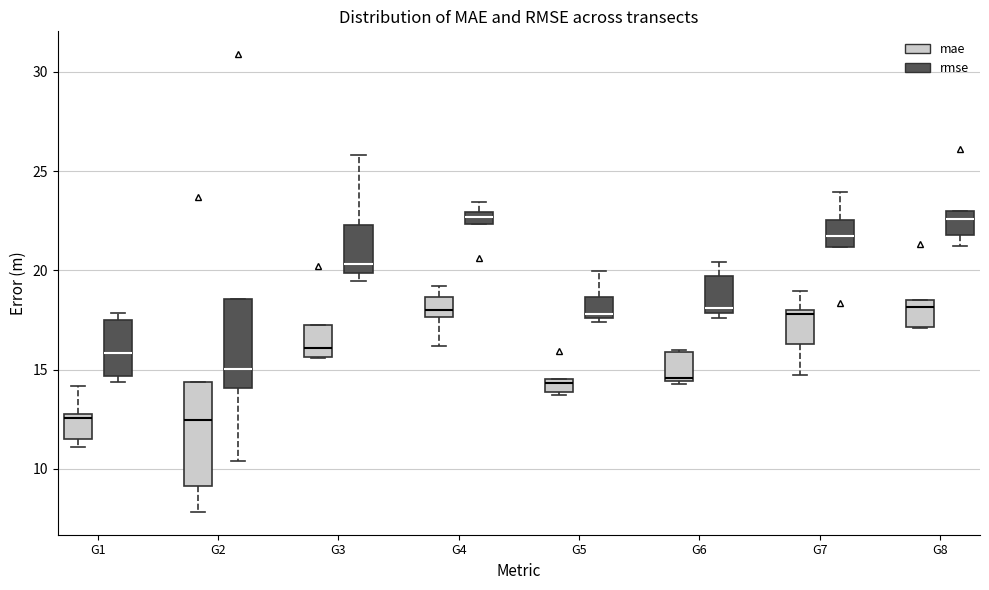

Which box is the tallest, from its lower edge to its upper edge?

G2 (mae)